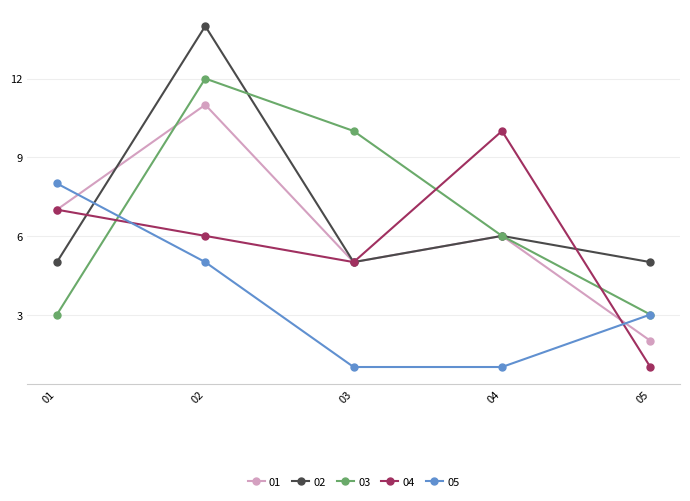

At which category does 02 reach its first local valley?

03